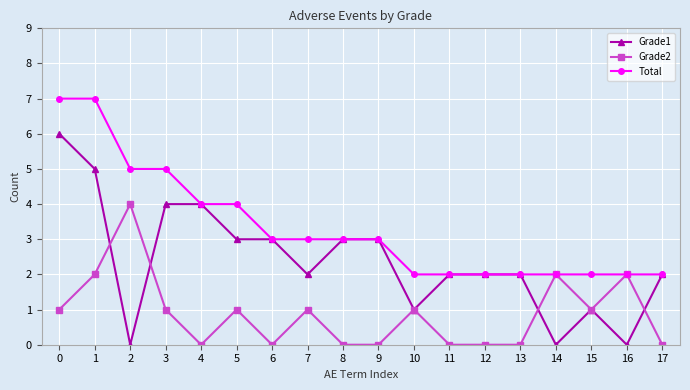

What is the value of the Grade1 point at the 18th from the left?

2